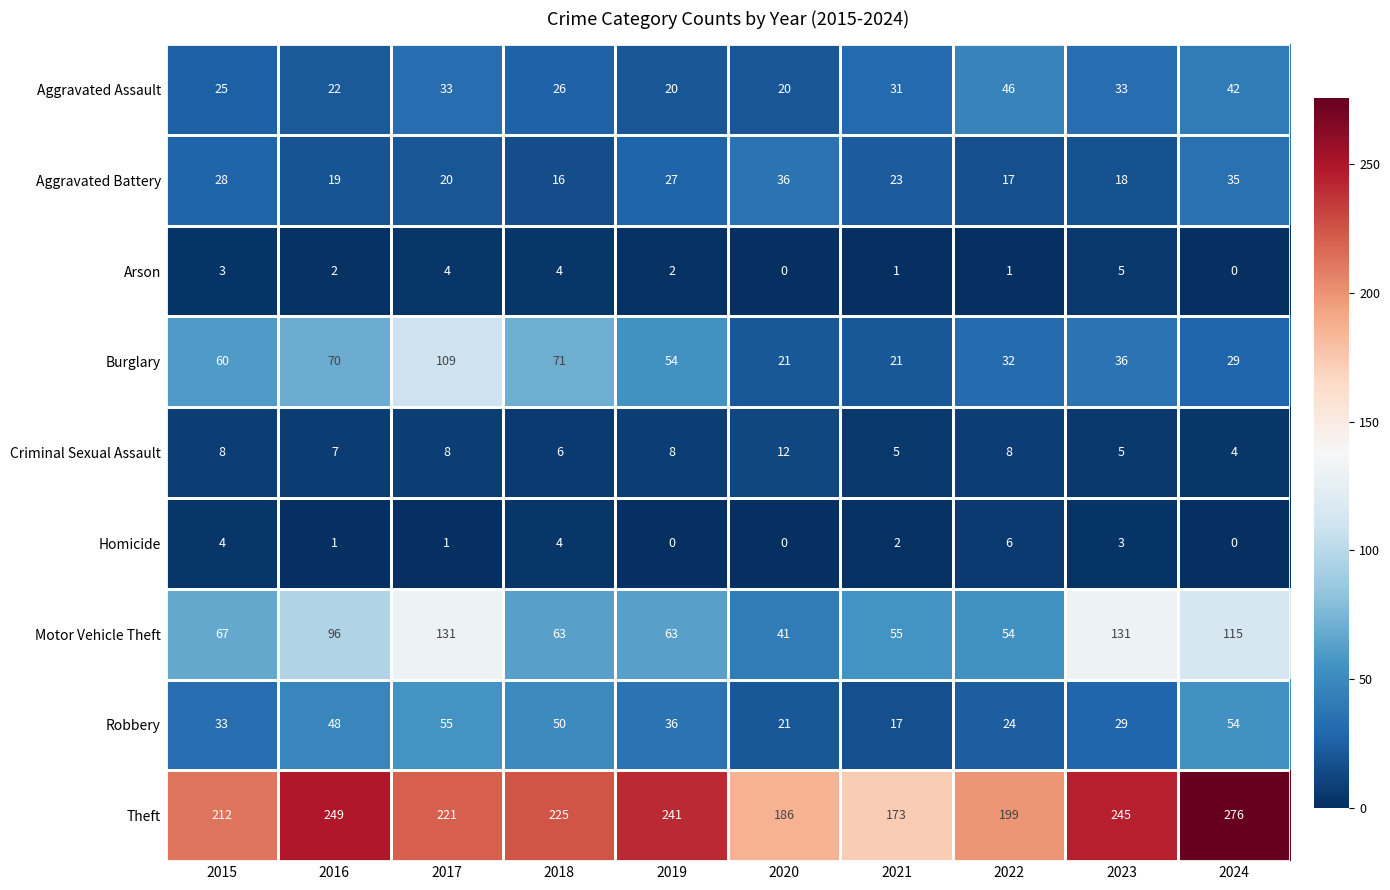

Which series has the largest range (max minus min)?

Theft